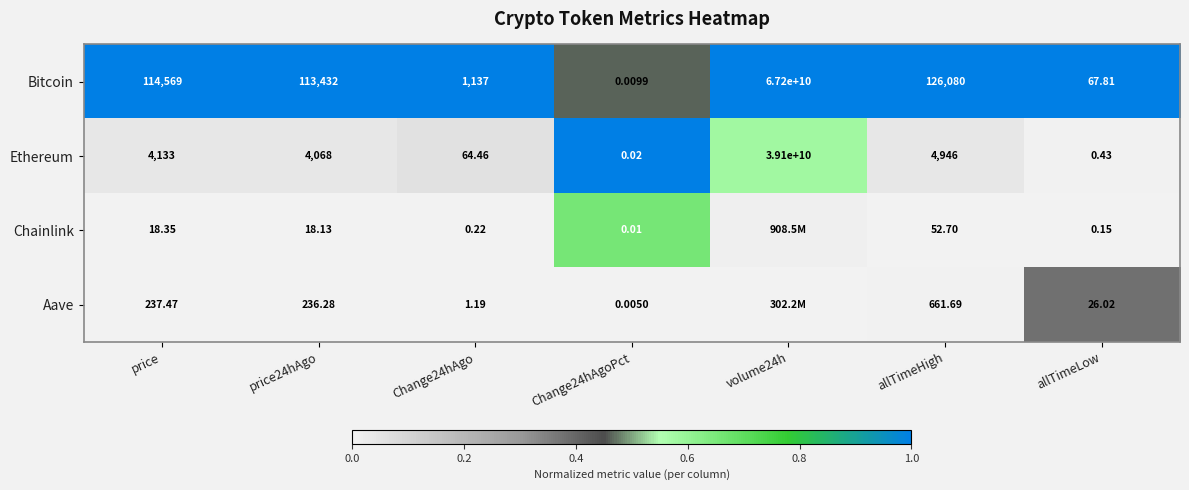

Is the value of Aave at Change24hAgo greater than the value of Chainlink at price24hAgo?

No